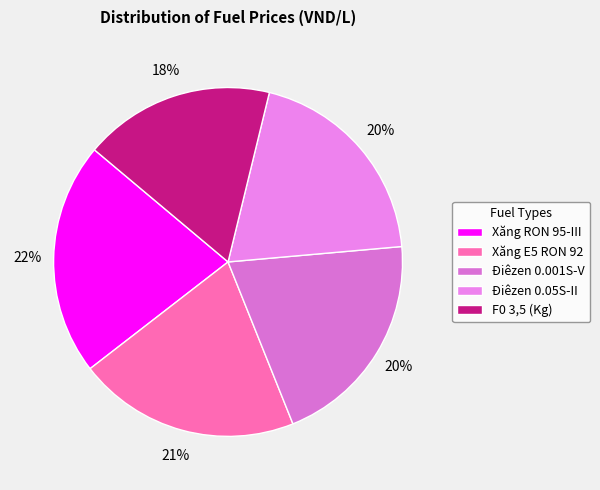

Count the number of slices in the pie.

5